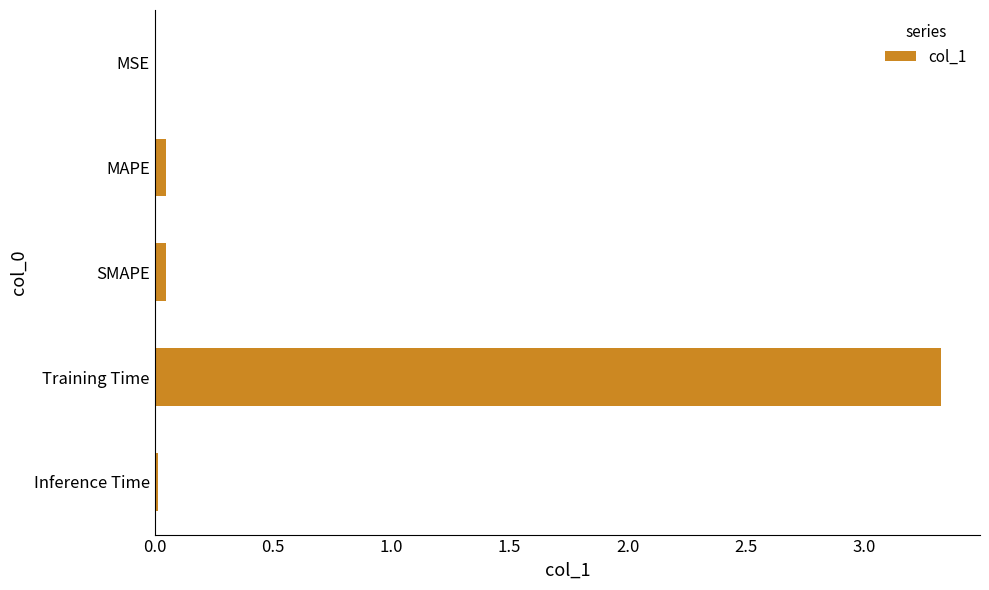

What is the sum of all values?

3.4